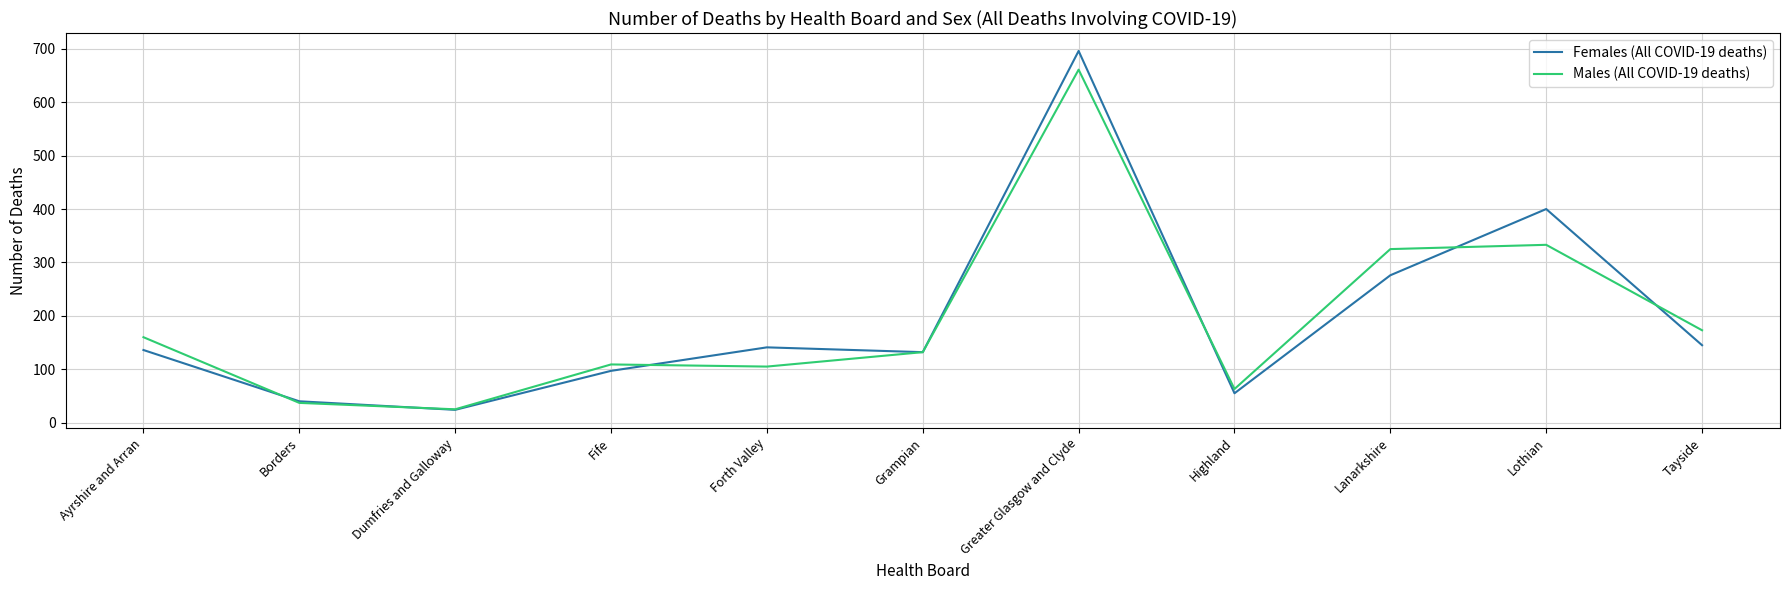

True or false: Females (All COVID-19 deaths) has a value of 247 at Forth Valley.

False